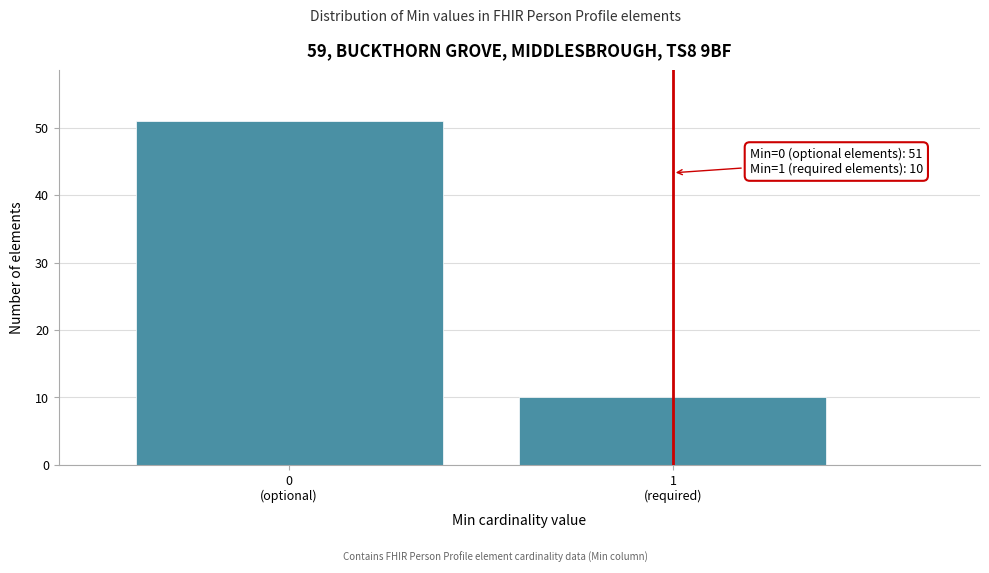

Reading left to right, extract all data points from this chart.

51	10